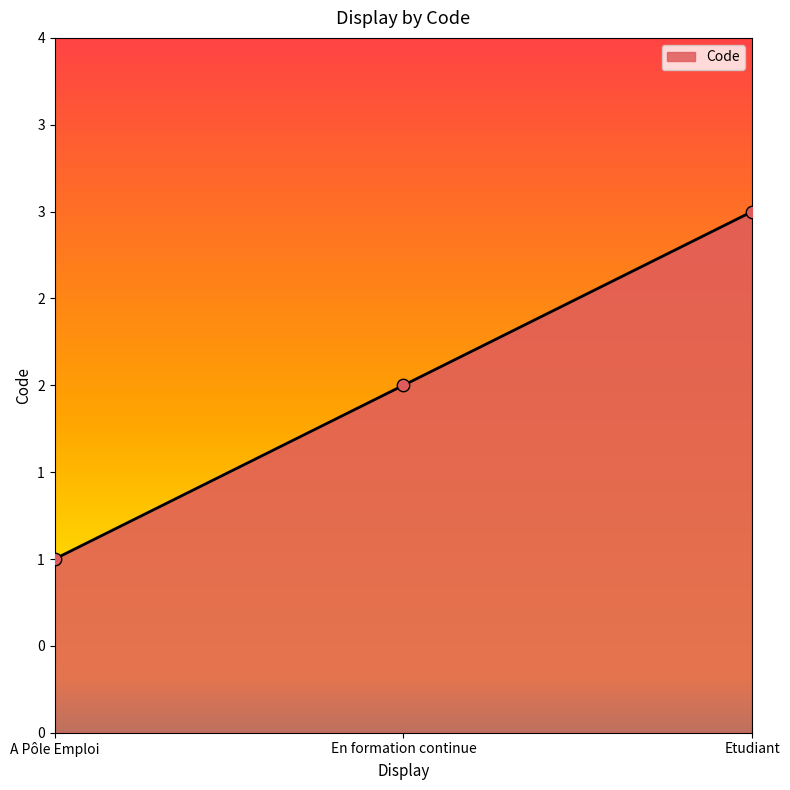

What is the change in value from A Pôle Emploi to En formation continue?

+1